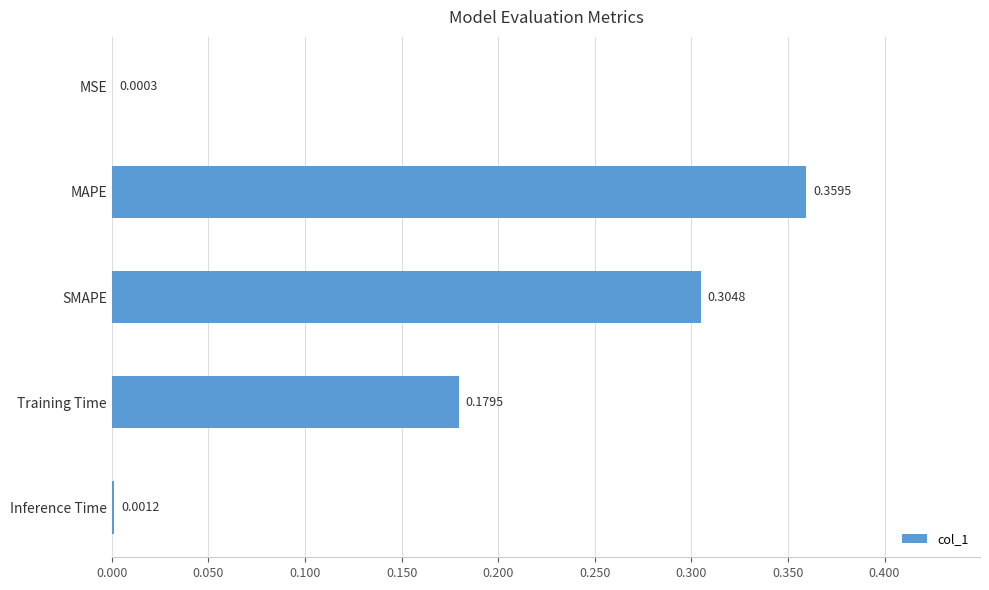

At which category does the chart reach its peak across all series?

MAPE